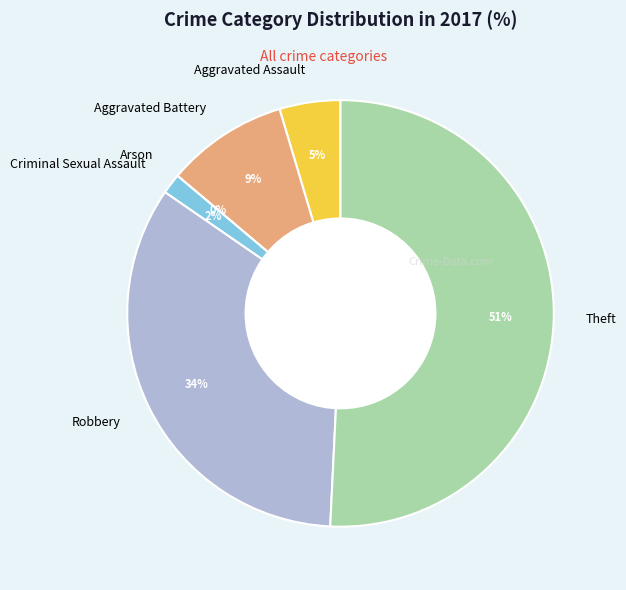

How many slices are in this pie chart?

6